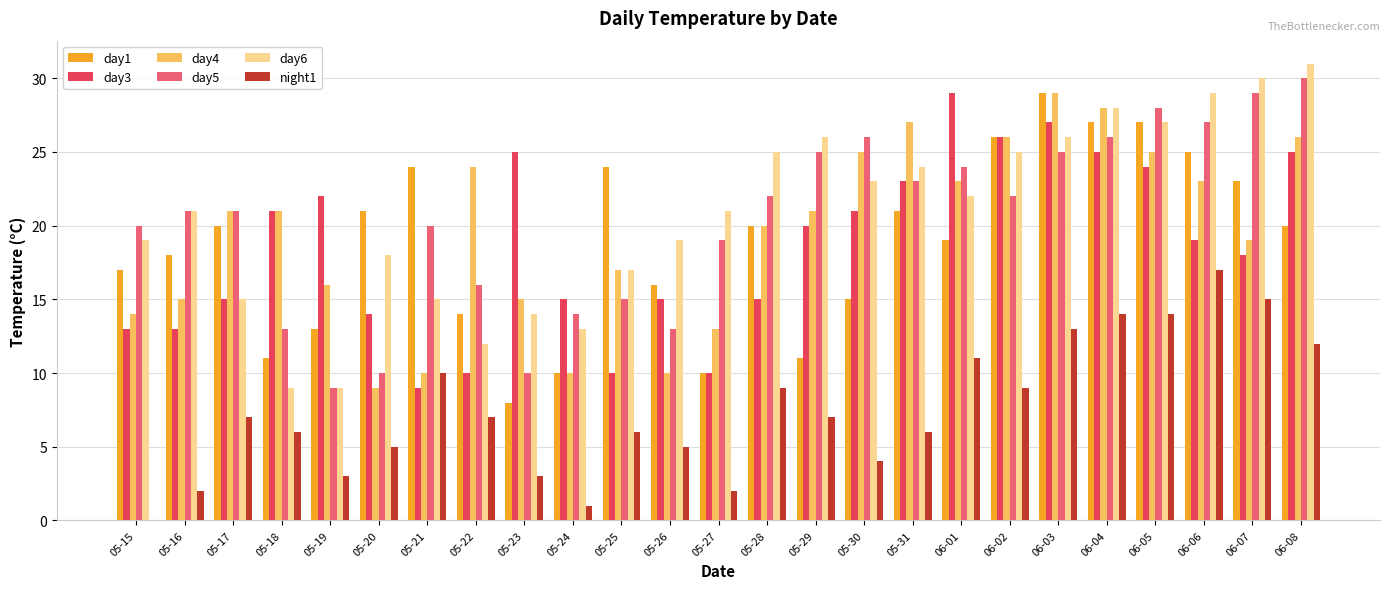

Which series has the largest range (max minus min)?

day6